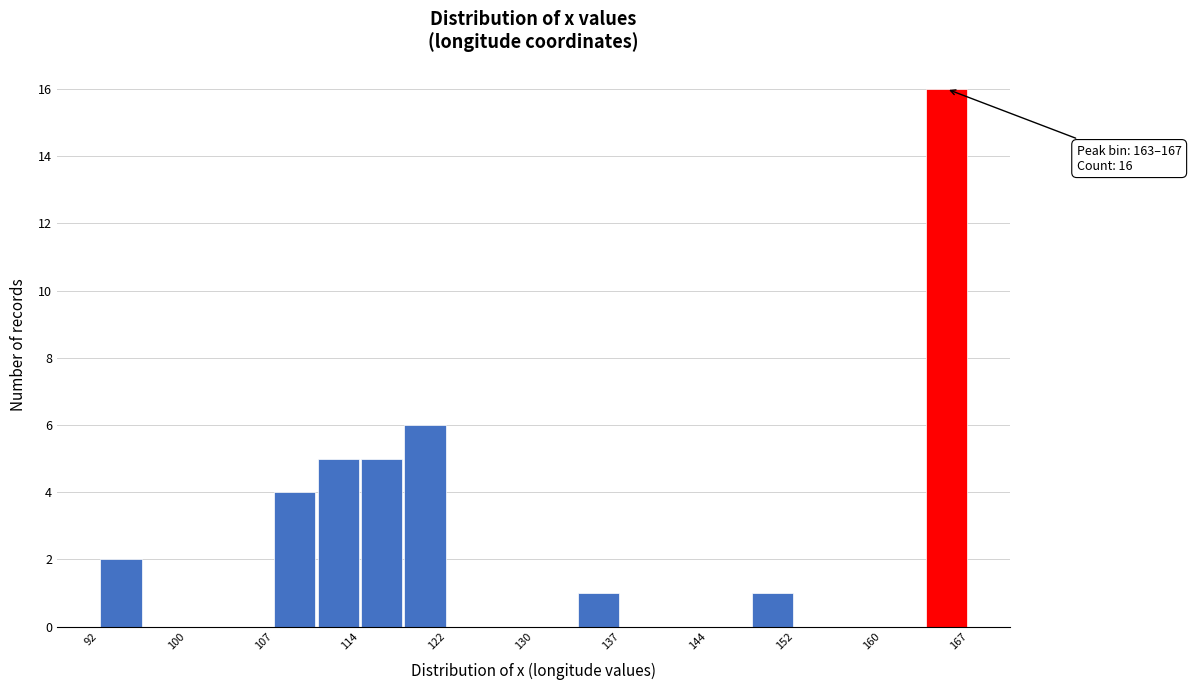

Read against the x-axis, roughly where is the centre of the tallest bar?

165